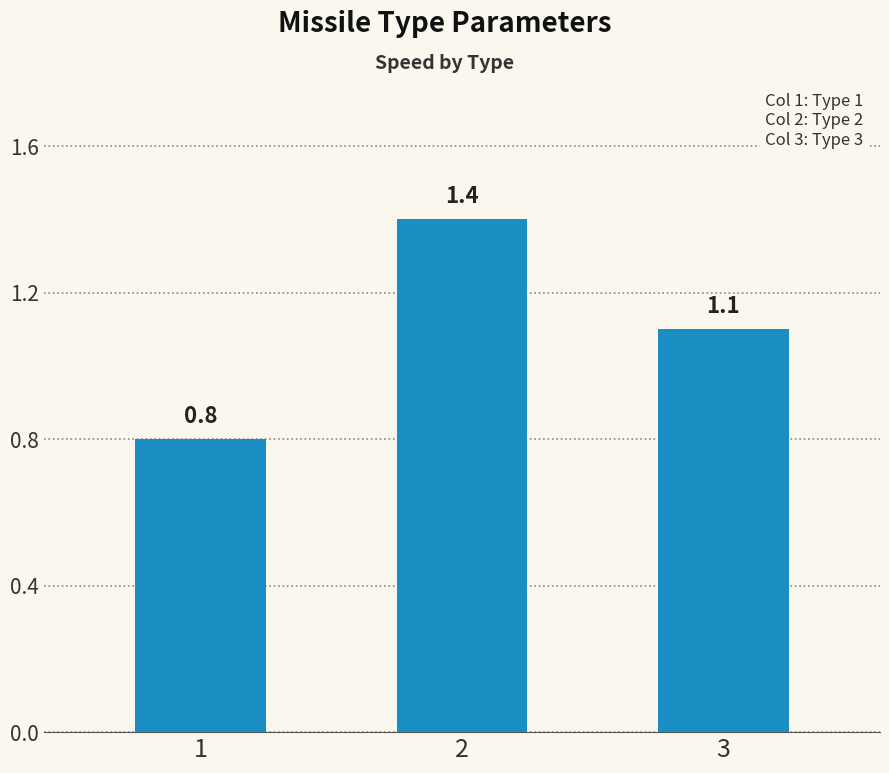

List the labels in order of value, largest first.

2, 3, 1